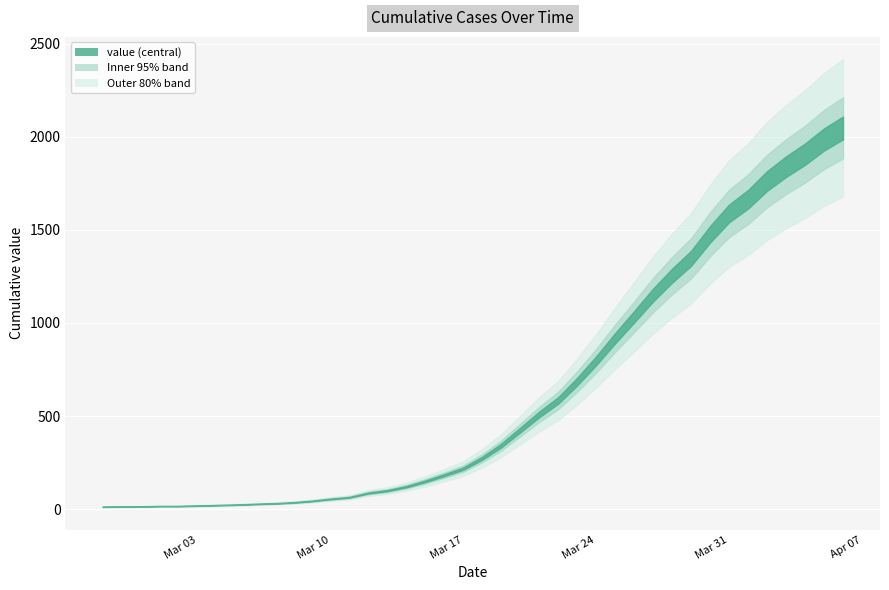

Rank the categories by value from lowest to highest.

2020-02-27, 2020-02-28, 2020-02-29, 2020-03-01, 2020-03-02, 2020-03-03, 2020-03-04, 2020-03-05, 2020-03-06, 2020-03-07, 2020-03-08, 2020-03-09, 2020-03-10, 2020-03-11, 2020-03-12, 2020-03-13, 2020-03-14, 2020-03-15, 2020-03-16, 2020-03-17, 2020-03-18, 2020-03-19, 2020-03-20, 2020-03-21, 2020-03-22, 2020-03-23, 2020-03-24, 2020-03-25, 2020-03-26, 2020-03-27, 2020-03-28, 2020-03-29, 2020-03-30, 2020-03-31, 2020-04-01, 2020-04-02, 2020-04-03, 2020-04-04, 2020-04-05, 2020-04-06